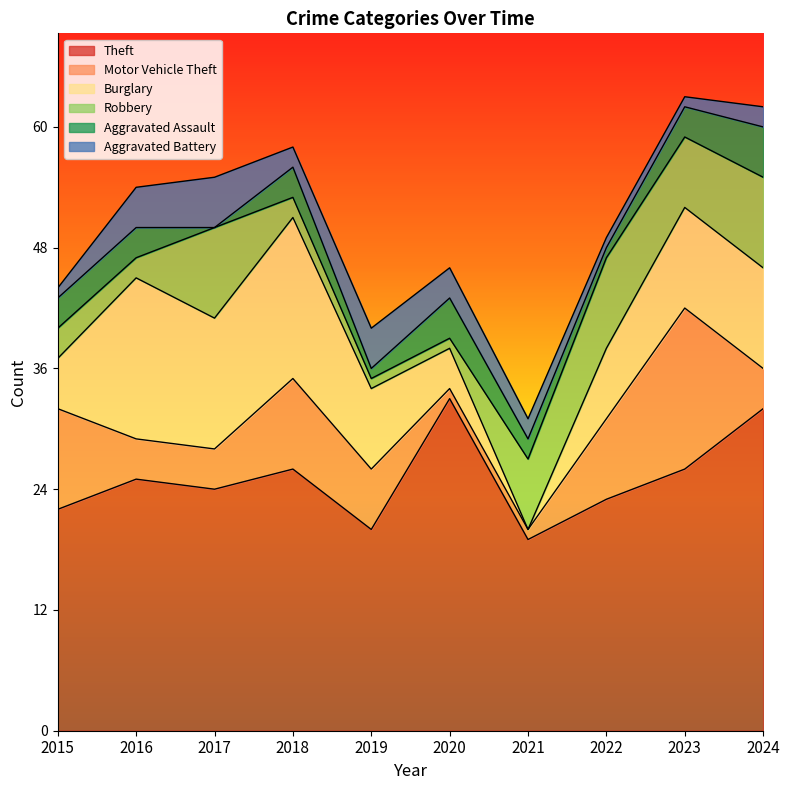

What is the value of the Aggravated Battery point at the 6th from the left?

3